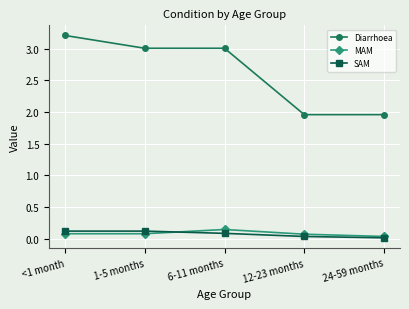

True or false: Diarrhoea and SAM cross at least once.

False